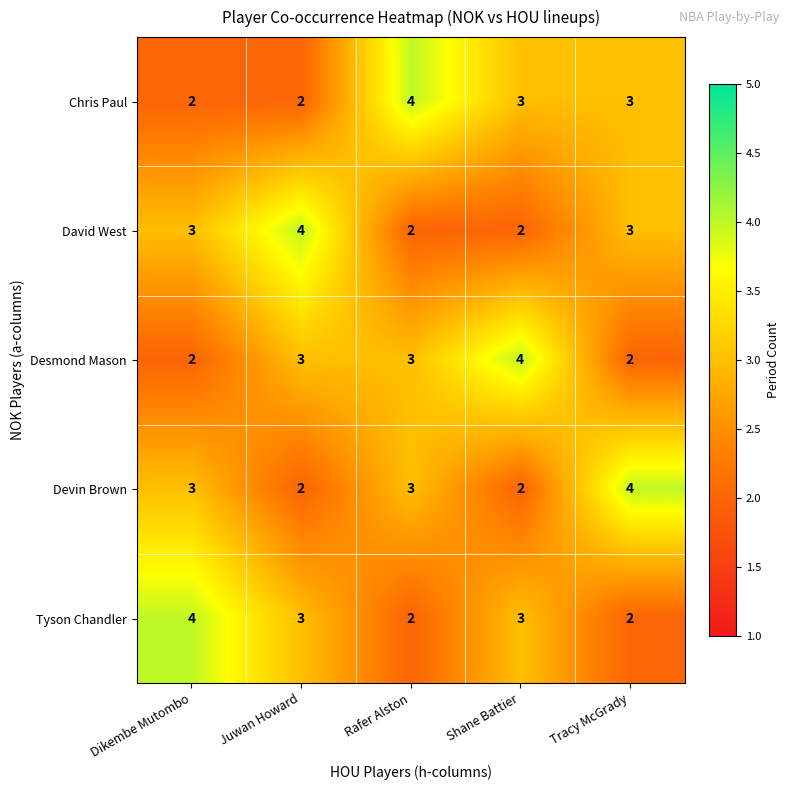

What is the highest value of the Tyson Chandler series?

4